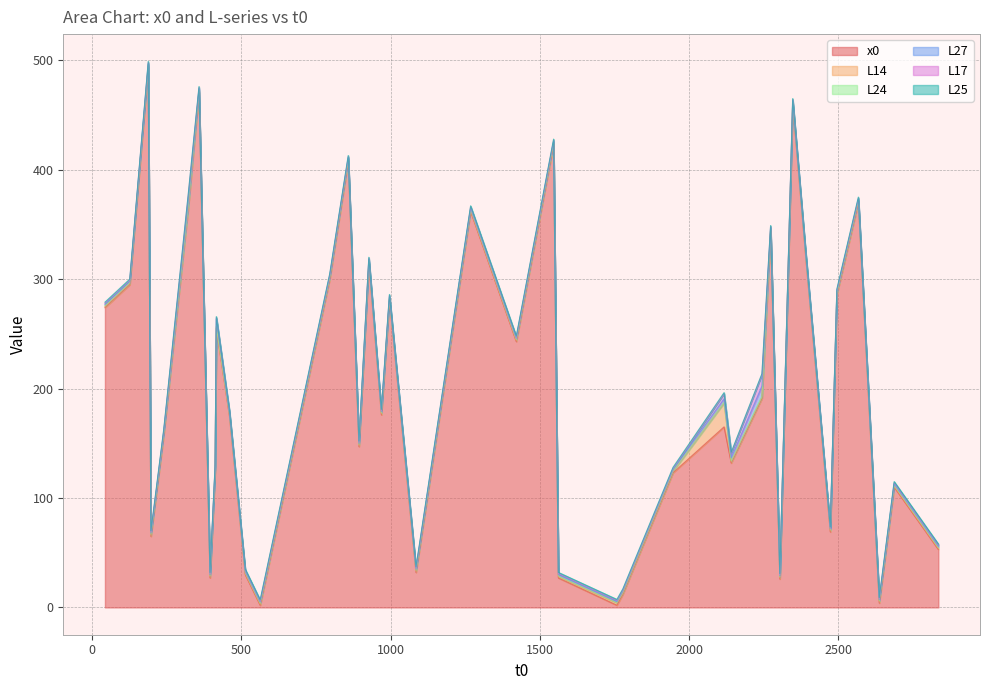

What is the average value of the L25 series?

1.0